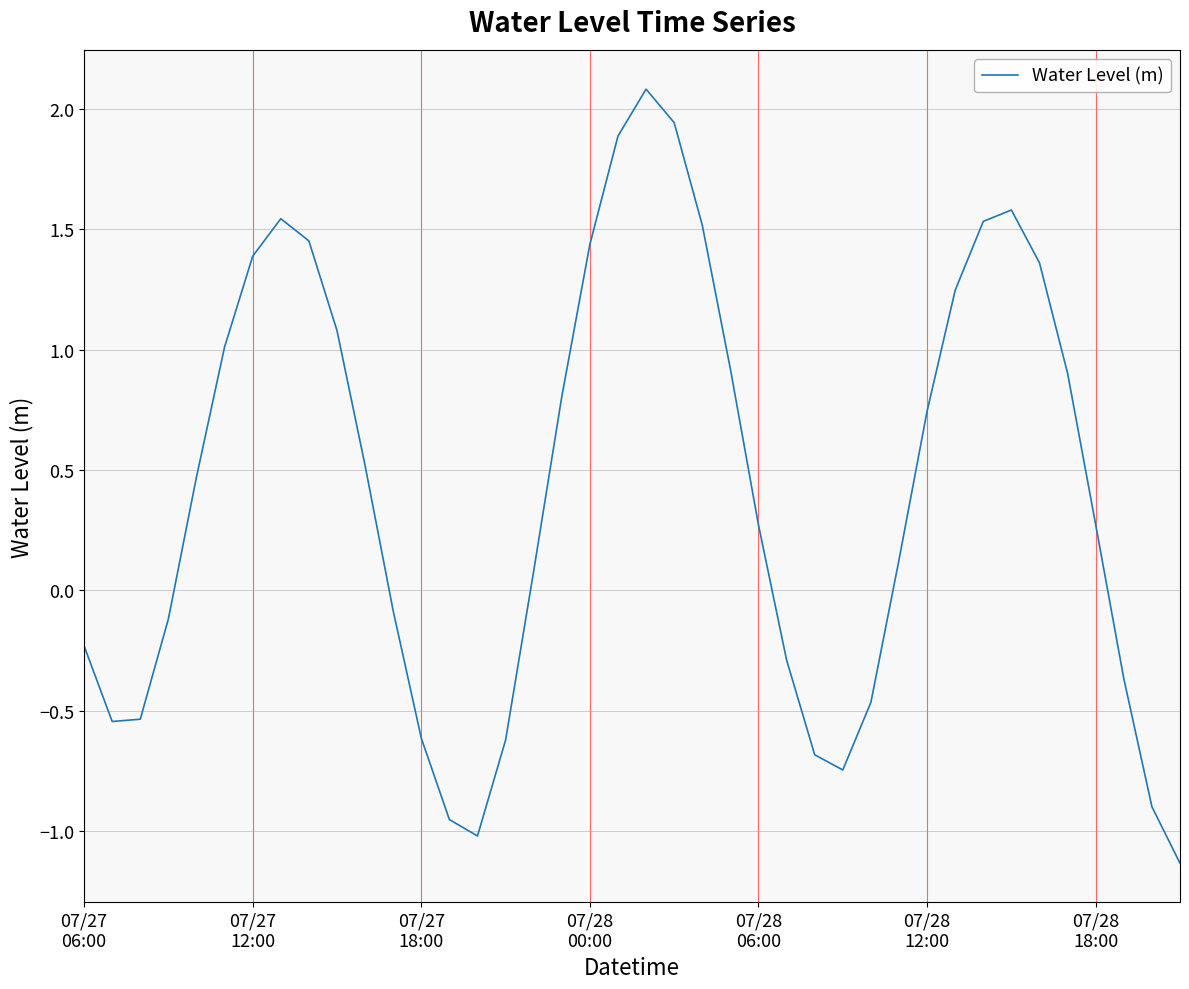

What is the minimum value shown in the chart?

-1.1